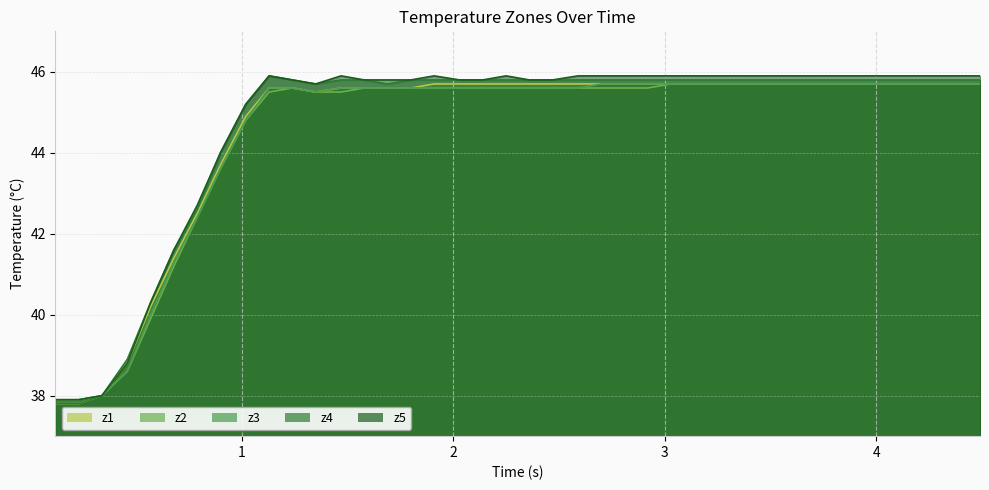

What is the minimum value for z2?

37.9